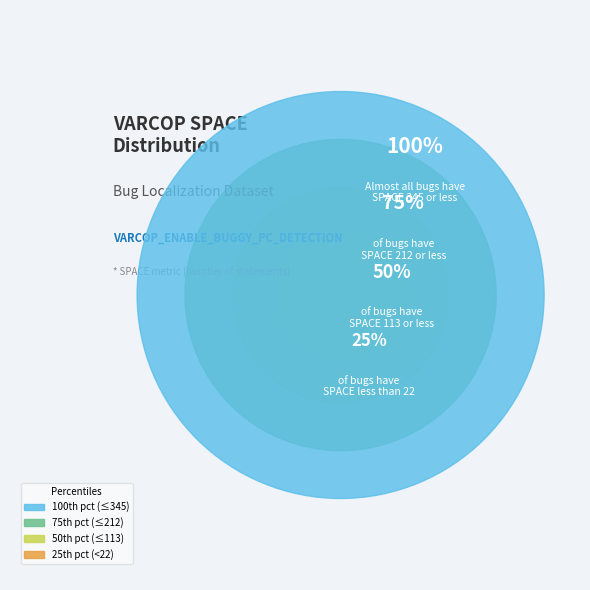

Which category has the biggest portion of the pie?

ID_346